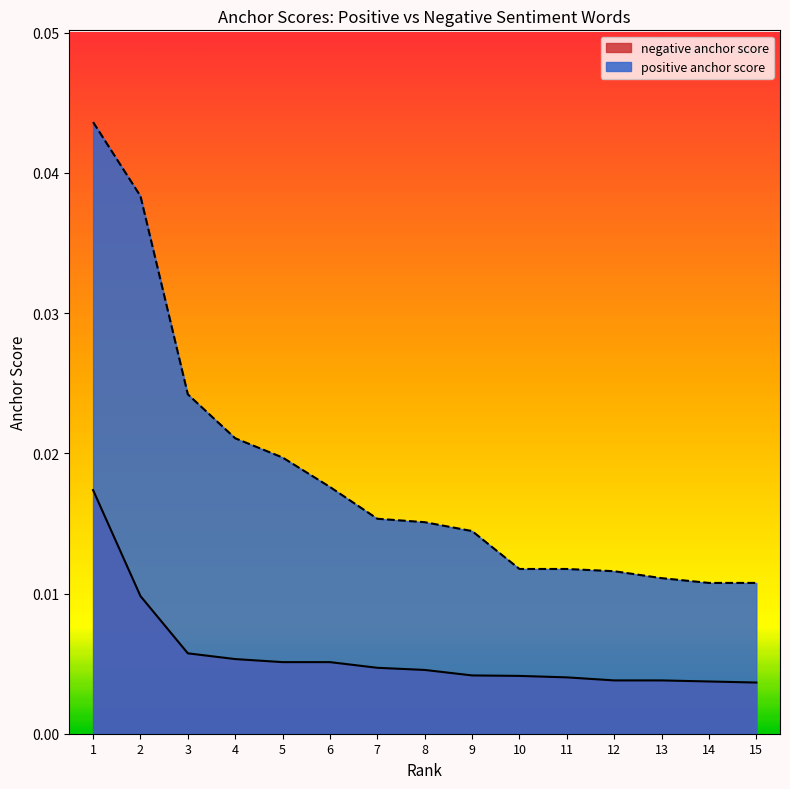

The positive anchor score series shows 0.0 at 5. True or false?

True